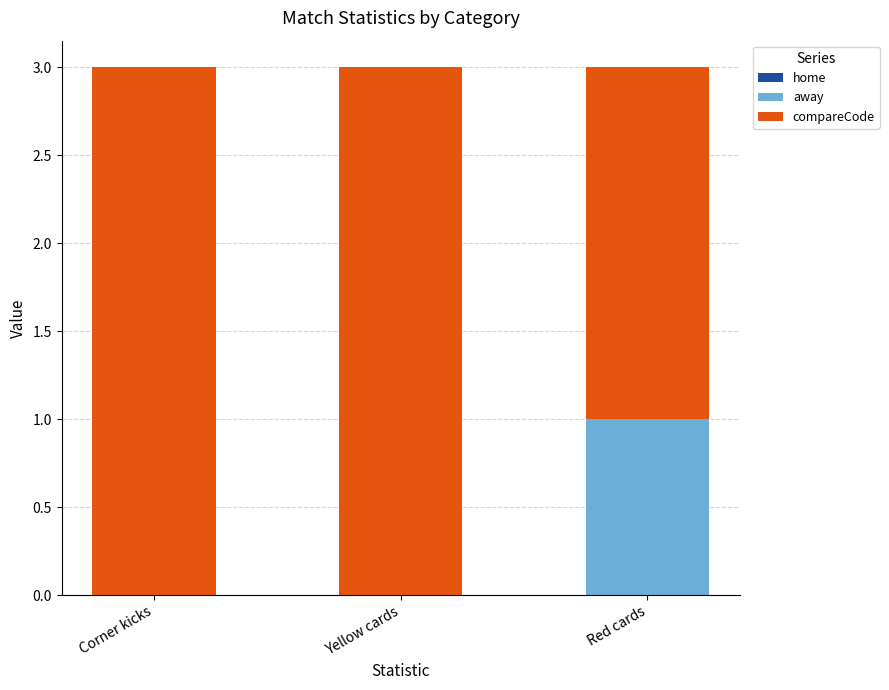

Is it true that away equals -1 at Corner kicks?

False